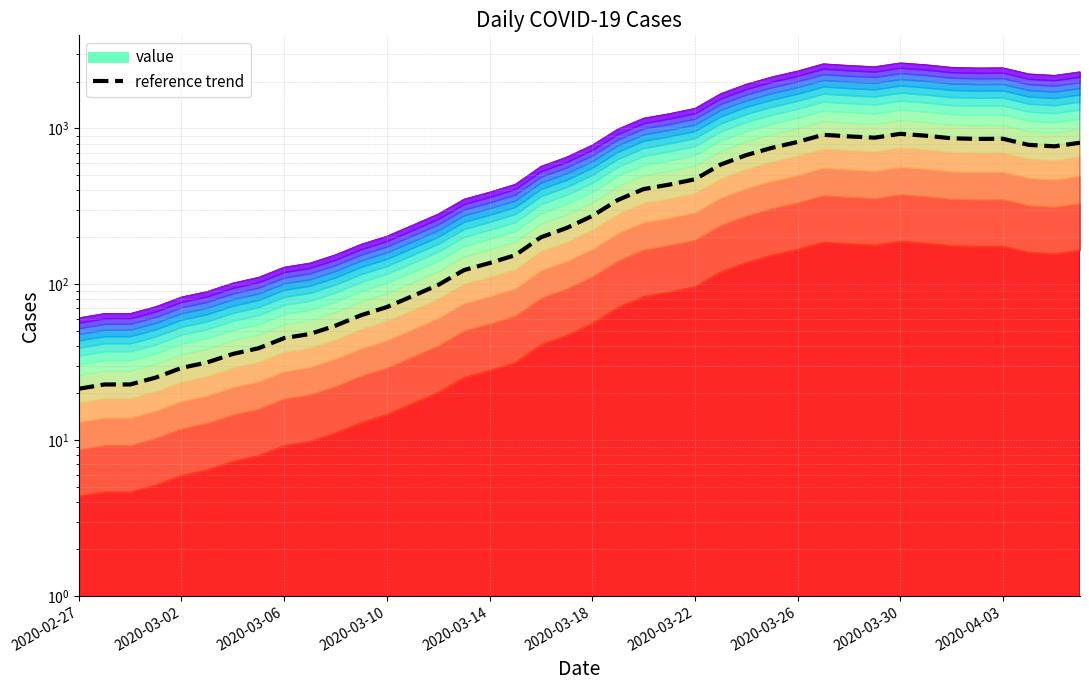

What is the greatest value displayed?

923.6